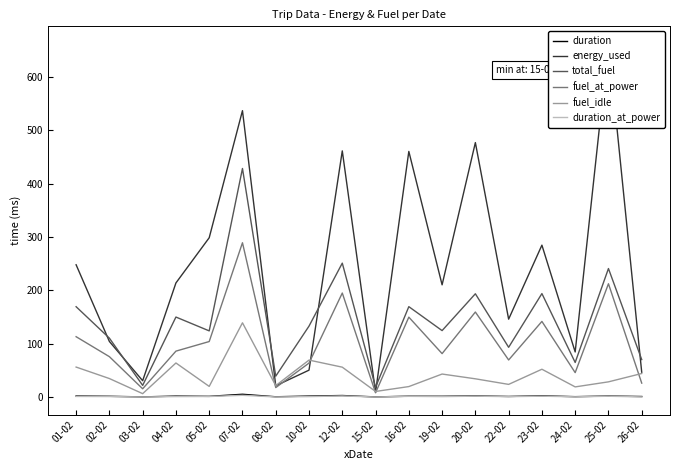

Reading right to left, extract all data points from this chart.

duration: 26-02=1.0	25-02=1.9	24-02=0.7	23-02=2.4	22-02=1.1	20-02=2.2	19-02=1.5	16-02=1.6	15-02=0.2	12-02=2.9	10-02=1.9	08-02=0.5	07-02=5.2	05-02=1.3	04-02=1.8	03-02=0.3	02-02=1.4	01-02=2.0
energy_used: 26-02=46.6	25-02=661.6	24-02=84.5	23-02=284.6	22-02=146.0	20-02=476.8	19-02=210.3	16-02=460.3	15-02=9.0	12-02=461.3	10-02=50.4	08-02=21.2	07-02=536.6	05-02=298.5	04-02=213.8	03-02=30.6	02-02=104.2	01-02=247.9
total_fuel: 26-02=70.2	25-02=240.8	24-02=64.8	23-02=193.9	22-02=93.2	20-02=193.5	19-02=124.5	16-02=169.4	15-02=18.6	12-02=250.9	10-02=132.9	08-02=39.2	07-02=428.3	05-02=124.0	04-02=149.9	03-02=21.9	02-02=110.4	01-02=169.3
fuel_at_power: 26-02=26.1	25-02=212.3	24-02=45.8	23-02=141.7	22-02=69.5	20-02=159.3	19-02=81.4	16-02=149.7	15-02=8.1	12-02=194.9	10-02=63.7	08-02=17.7	07-02=289.1	05-02=104.0	04-02=86.1	03-02=15.5	02-02=75.7	01-02=113.1
fuel_idle: 26-02=44.1	25-02=28.5	24-02=19.1	23-02=52.1	22-02=23.7	20-02=34.2	19-02=43.1	16-02=19.6	15-02=10.5	12-02=56.0	10-02=69.3	08-02=21.4	07-02=139.2	05-02=20.0	04-02=63.9	03-02=6.4	02-02=34.7	01-02=56.2
duration_at_power: 26-02=0.3	25-02=1.5	24-02=0.4	23-02=1.6	22-02=0.8	20-02=1.7	19-02=0.8	16-02=1.3	15-02=0.1	12-02=2.1	10-02=0.8	08-02=0.2	07-02=3.3	05-02=1.0	04-02=0.9	03-02=0.2	02-02=0.9	01-02=1.2